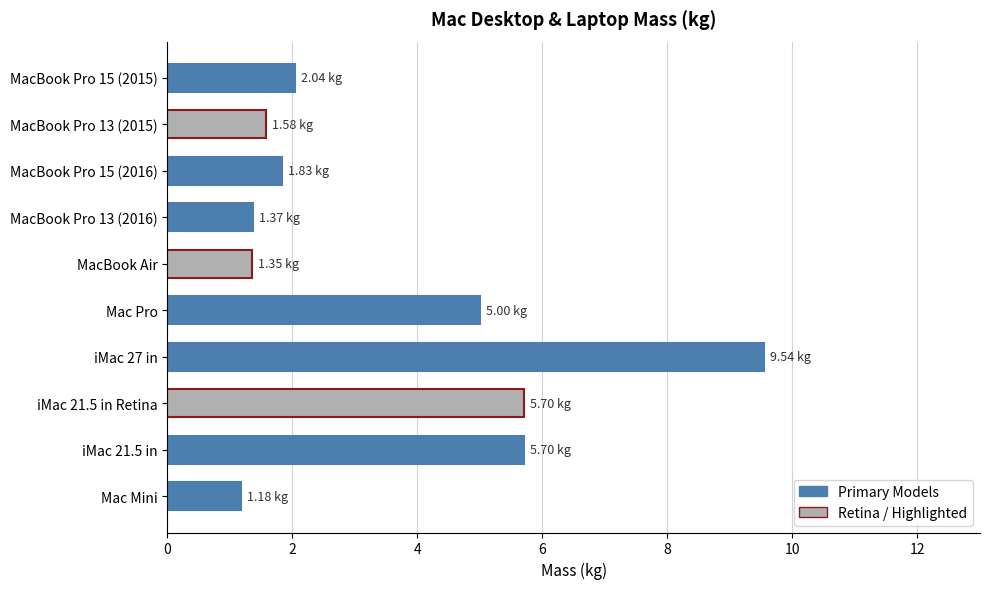

Are the bars horizontal?

Yes